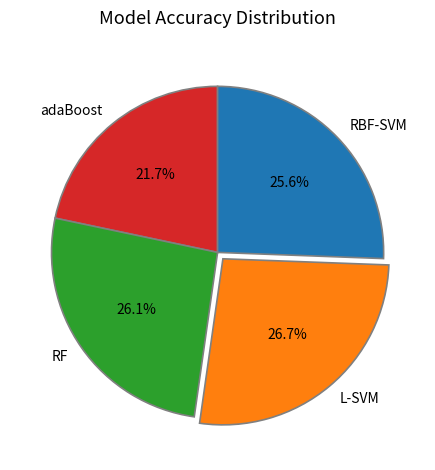

Is there any slice that represents more than half of the pie?

No